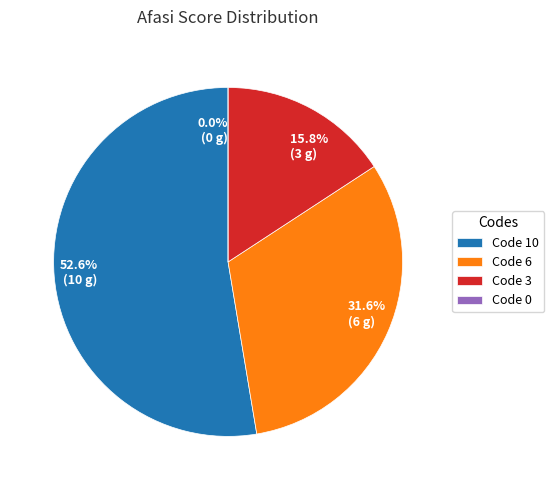

Does any single category account for the majority?

Yes